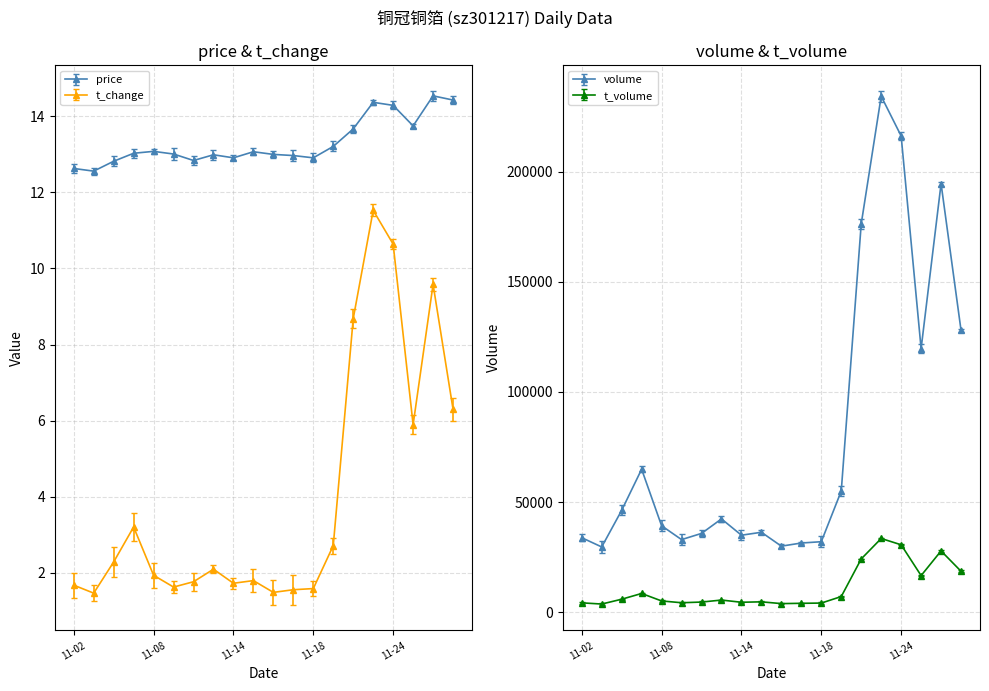

Reading left to right, extract all data points from this chart.

price: 12.6	12.6	12.8	13.0	13.1	13.0	12.8	13.0	12.9	13.1	13.0	13.0	12.9	13.2	13.7	14.4	14.3	13.8	14.5	14.4
volume: 33830.0	29638.0	46244.0	64914.0	39255.0	32969.0	35779.0	42363.0	34969.0	36302.0	29997.0	31423.0	32019.0	55023.0	176287.0	234237.0	216180.0	119652.0	194542.0	127962.0
t_volume: 4265.0	3720.0	5910.0	8517.0	5125.0	4314.0	4621.0	5529.0	4530.0	4725.0	3918.0	4055.0	4162.0	7122.0	24196.0	33480.0	30616.0	16635.0	27834.0	18599.0
t_change: 1.7	1.5	2.3	3.2	1.9	1.6	1.8	2.1	1.7	1.8	1.5	1.6	1.6	2.7	8.7	11.5	10.6	5.9	9.6	6.3